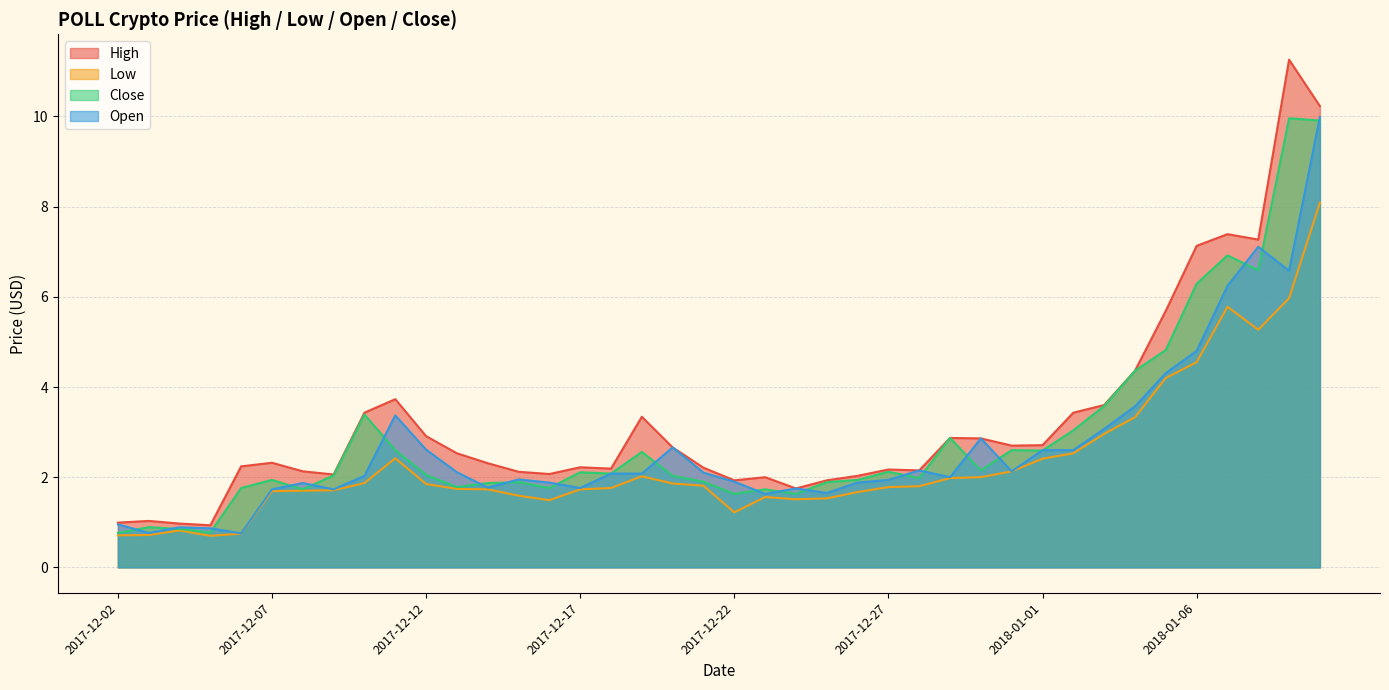

At which category is the sum across all series the highest?

2018-01-10